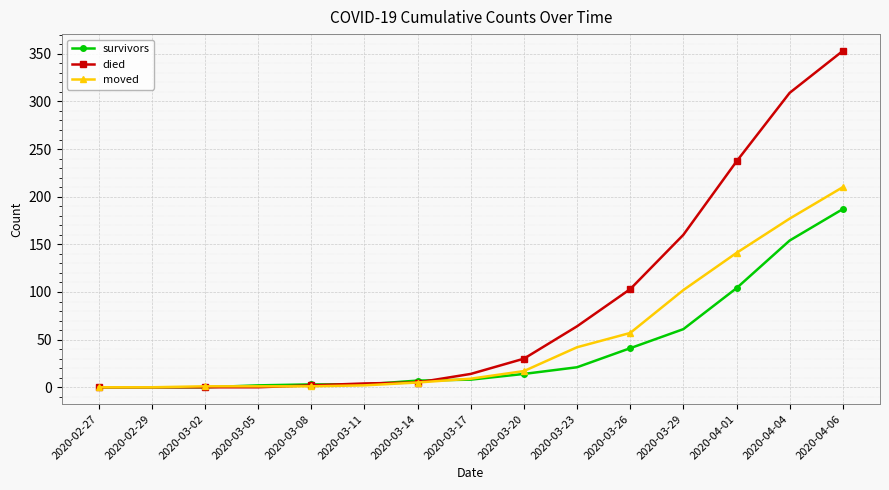

What is the value of the survivors point at the 10th from the left?

21